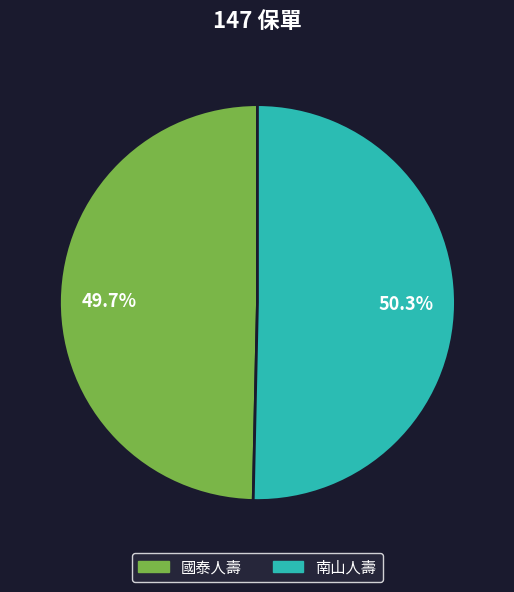

Which slice is the smallest?

國泰人壽